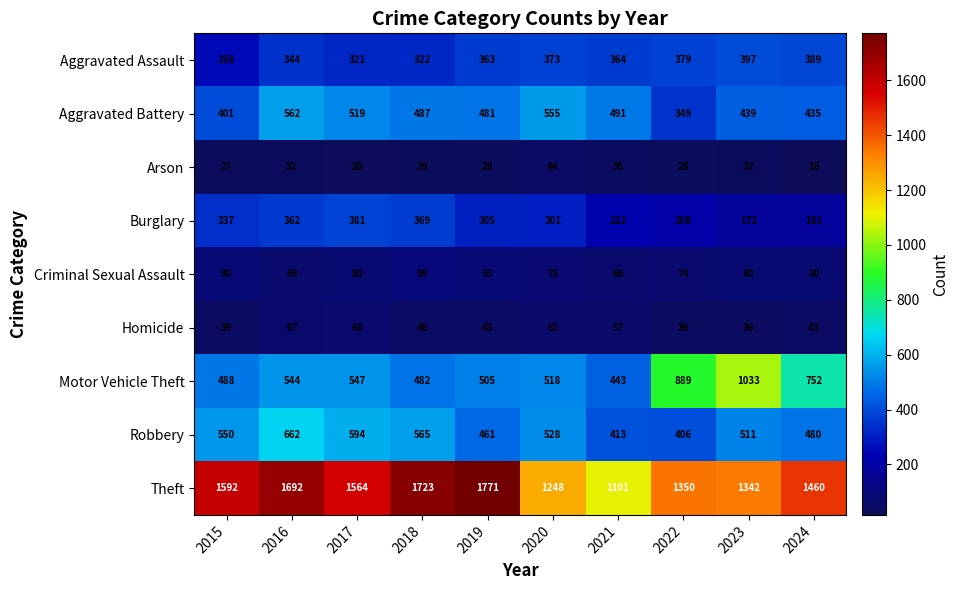

What is the difference between the Aggravated Assault values at 2024 and 2020?

16